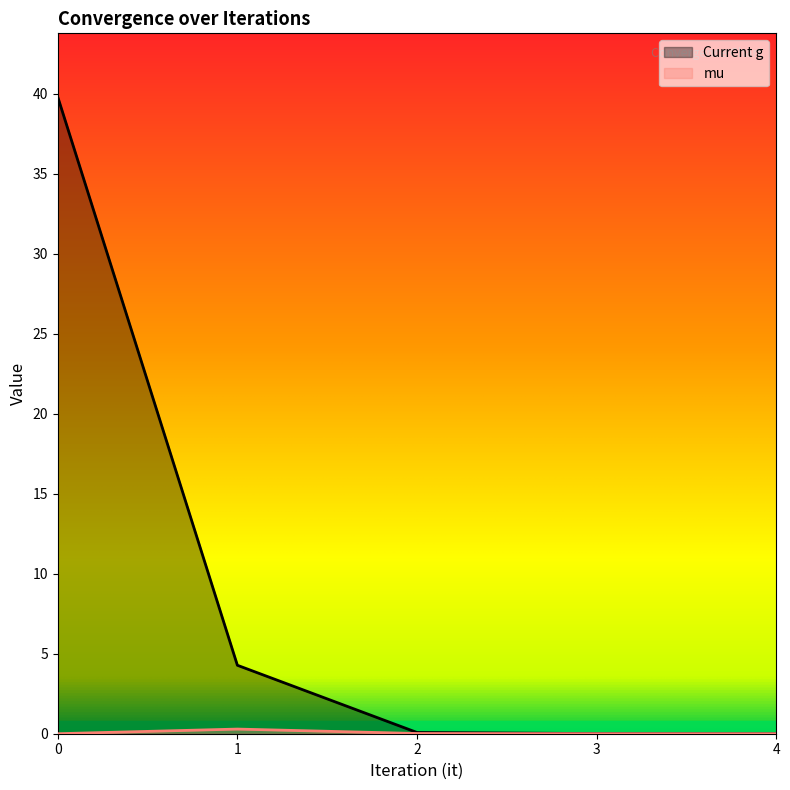

Between 1 and 2, which series saw the biggest shift?

Current g